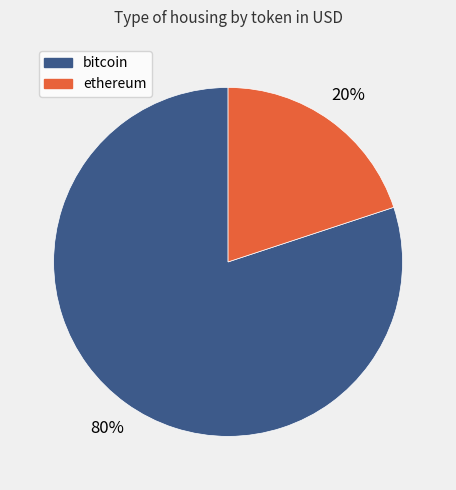

Is the sum of bitcoin and ethereum greater than half?

Yes